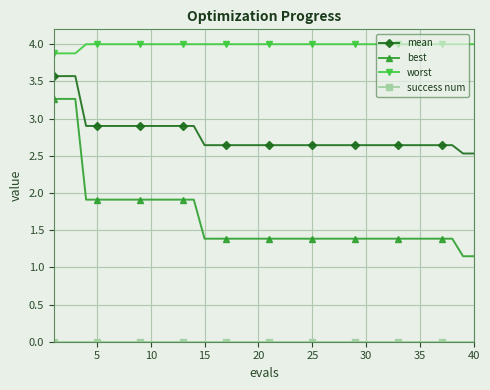

What is the difference between the second highest and second lowest values in the worst series?

0.1